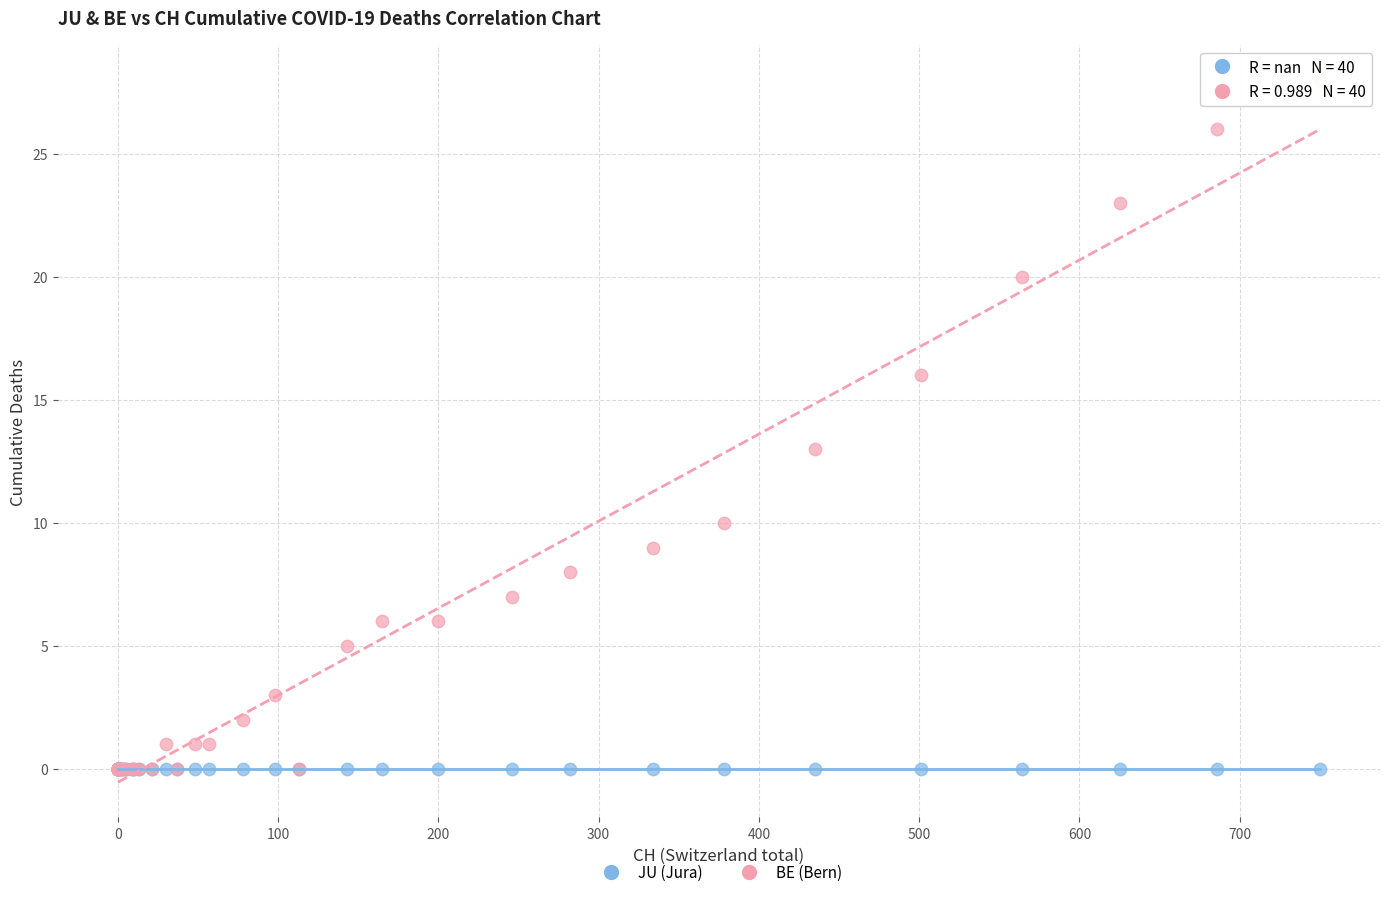

What are all the series names shown in the legend?

JU (Jura), BE (Bern)